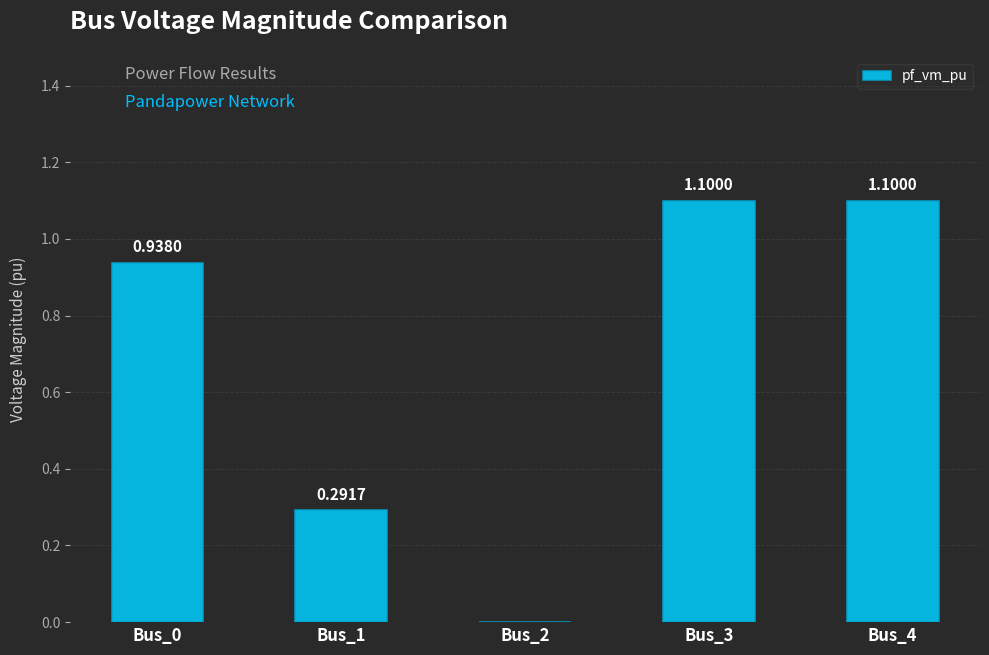

Where is the data nearest to the value 0?

Bus_2